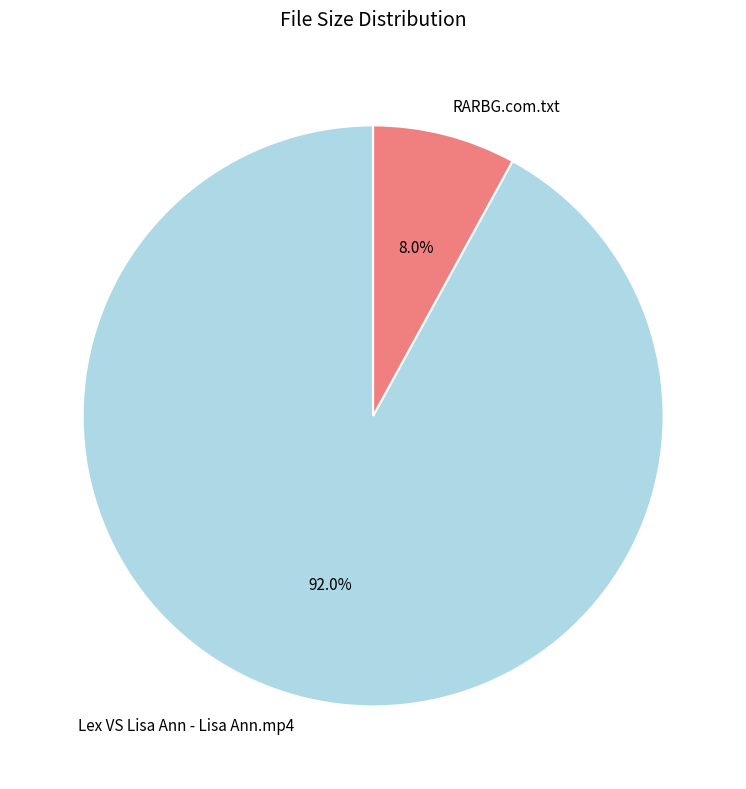

How much of the chart is everything except Lex VS Lisa Ann - Lisa Ann.mp4?

8.0%